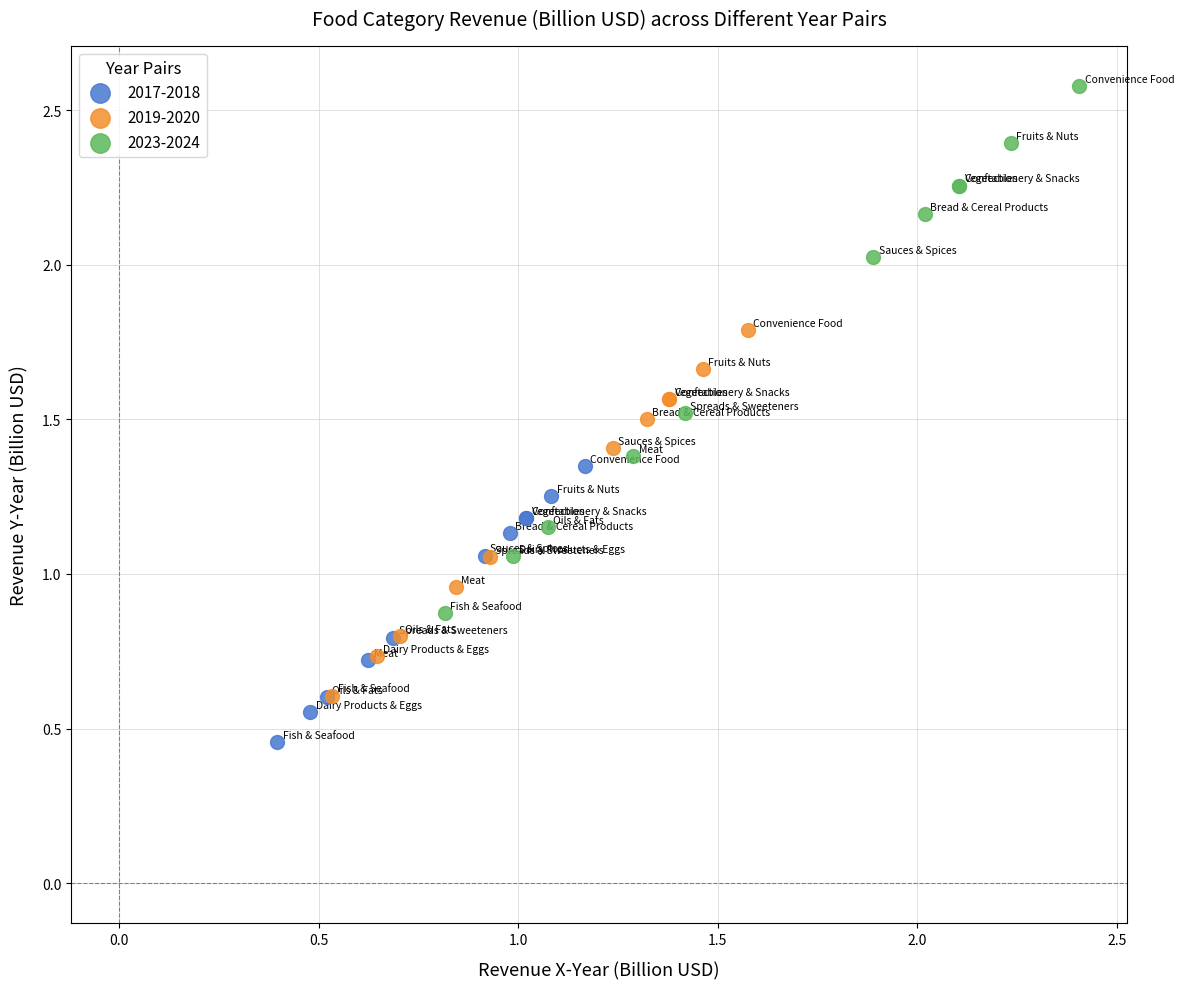

Which series has the widest spread of Y values?

2023-2024